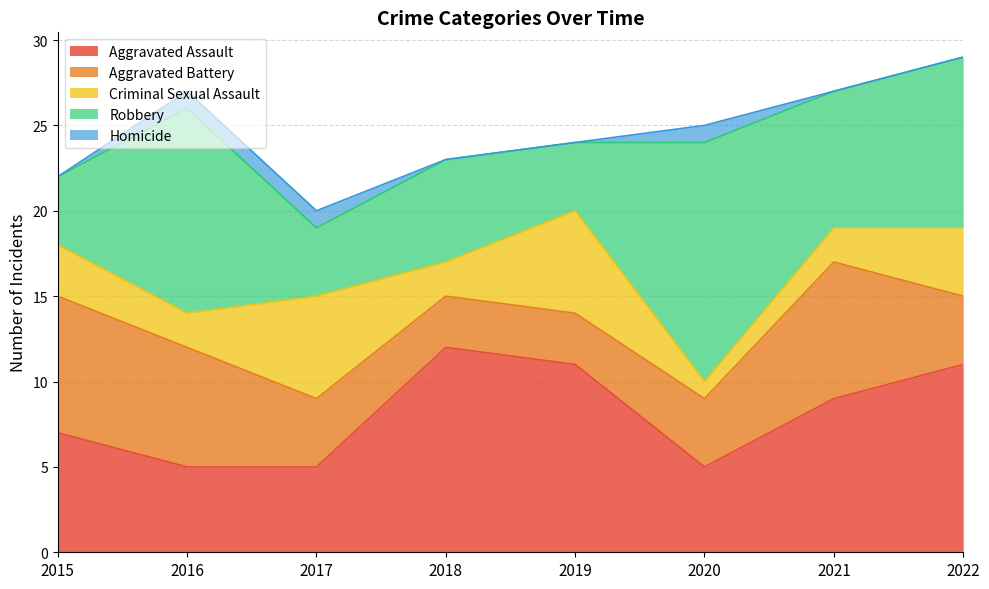

At which category is the sum across all series the highest?

2022